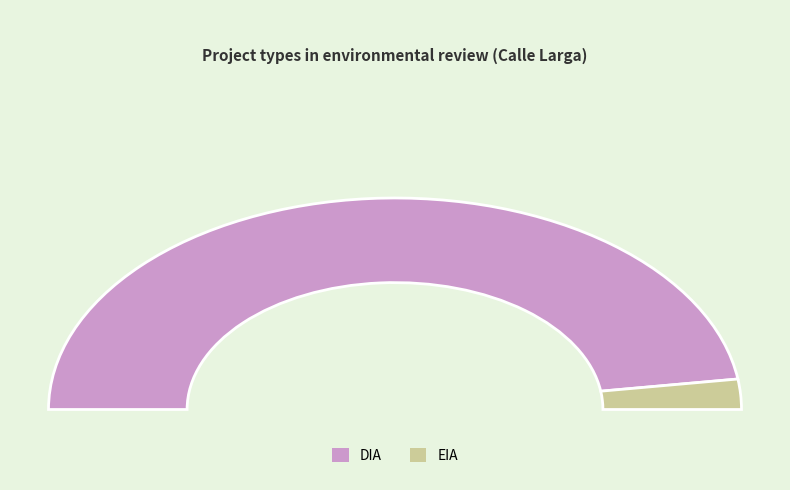

Does DIA account for over 50% of the chart?

Yes